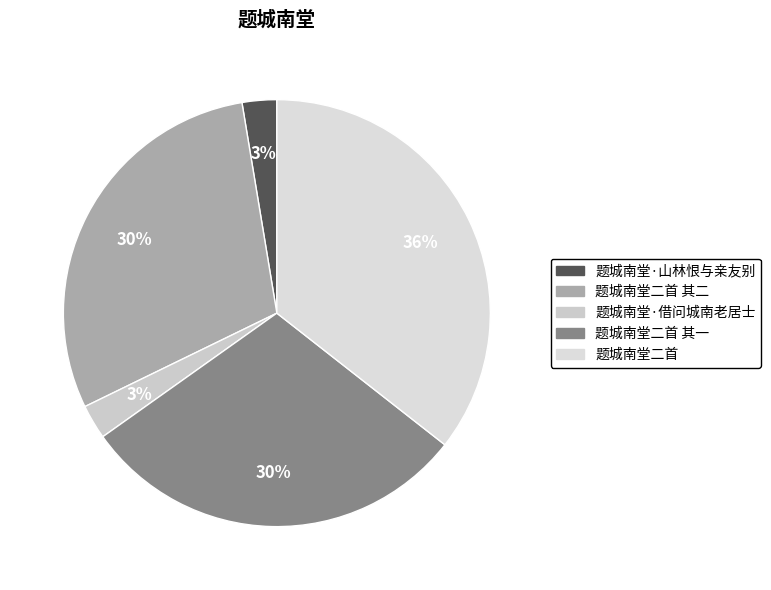

What percentage is the 题城南堂二首 slice, to the nearest percent?

36%